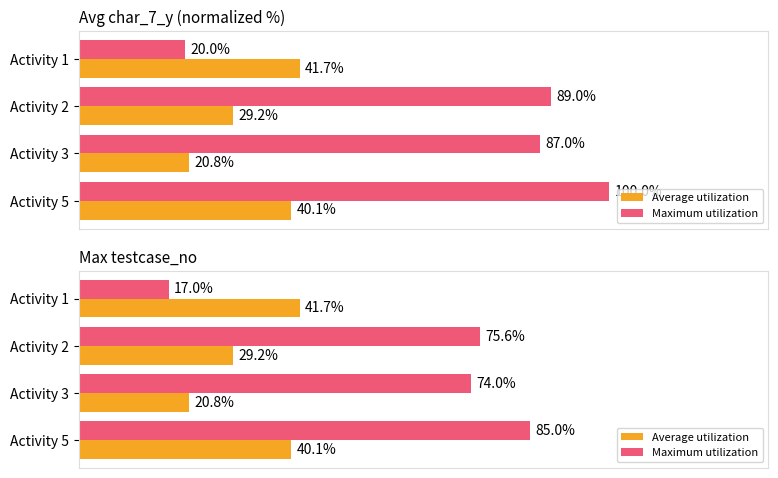

Which series has the largest total across all categories?

Maximum utilization